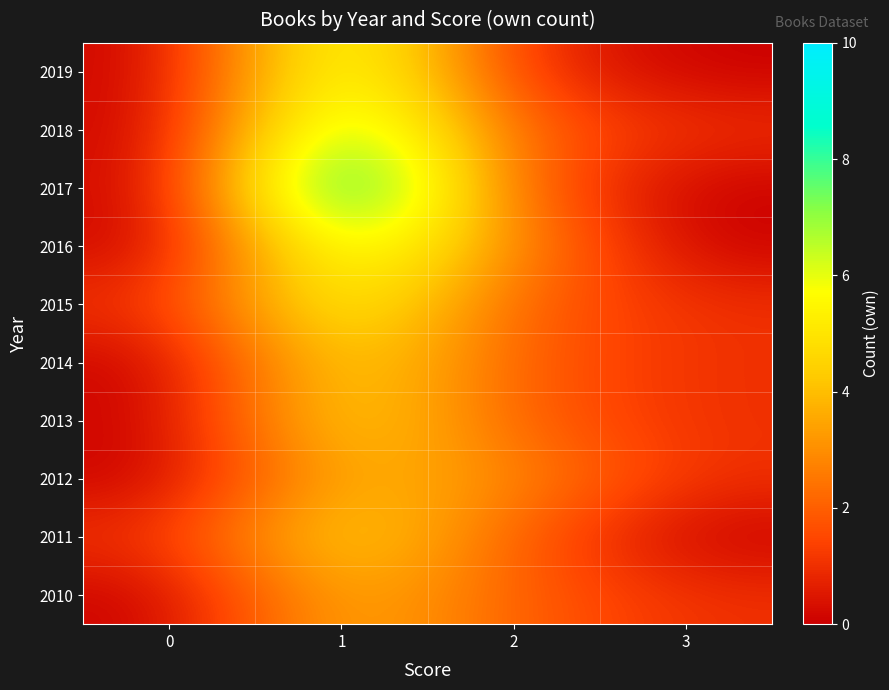

Reading left to right, transcribe all the data shown in this chart.

2019: 0=0	1=7	2=1	3=0
2018: 0=0	1=8	2=2	3=1
2017: 0=0	1=10	2=2	3=0
2016: 0=0	1=7	2=3	3=0
2015: 0=1	1=6	2=2	3=1
2014: 0=0	1=5	2=2	3=1
2013: 0=0	1=5	2=2	3=1
2012: 0=0	1=4	2=3	3=1
2011: 0=1	1=5	2=2	3=0
2010: 0=0	1=4	2=2	3=1